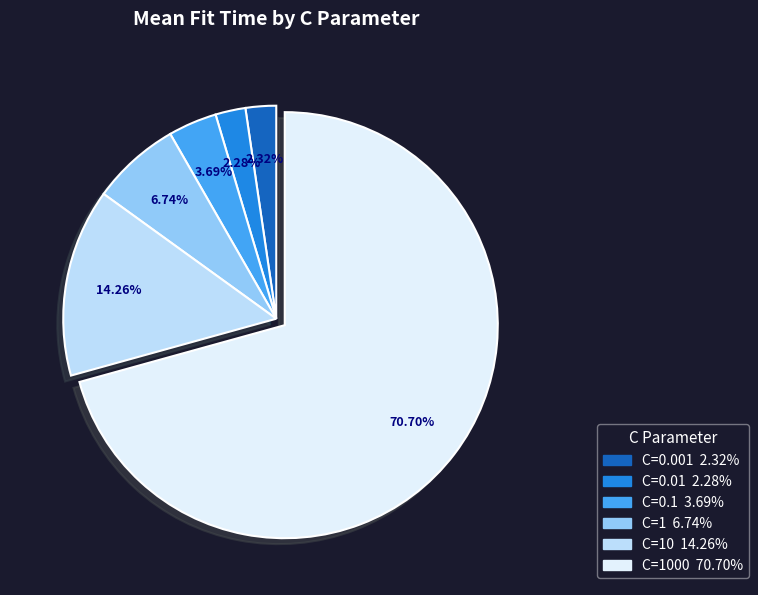

Is there a majority slice in this chart?

Yes